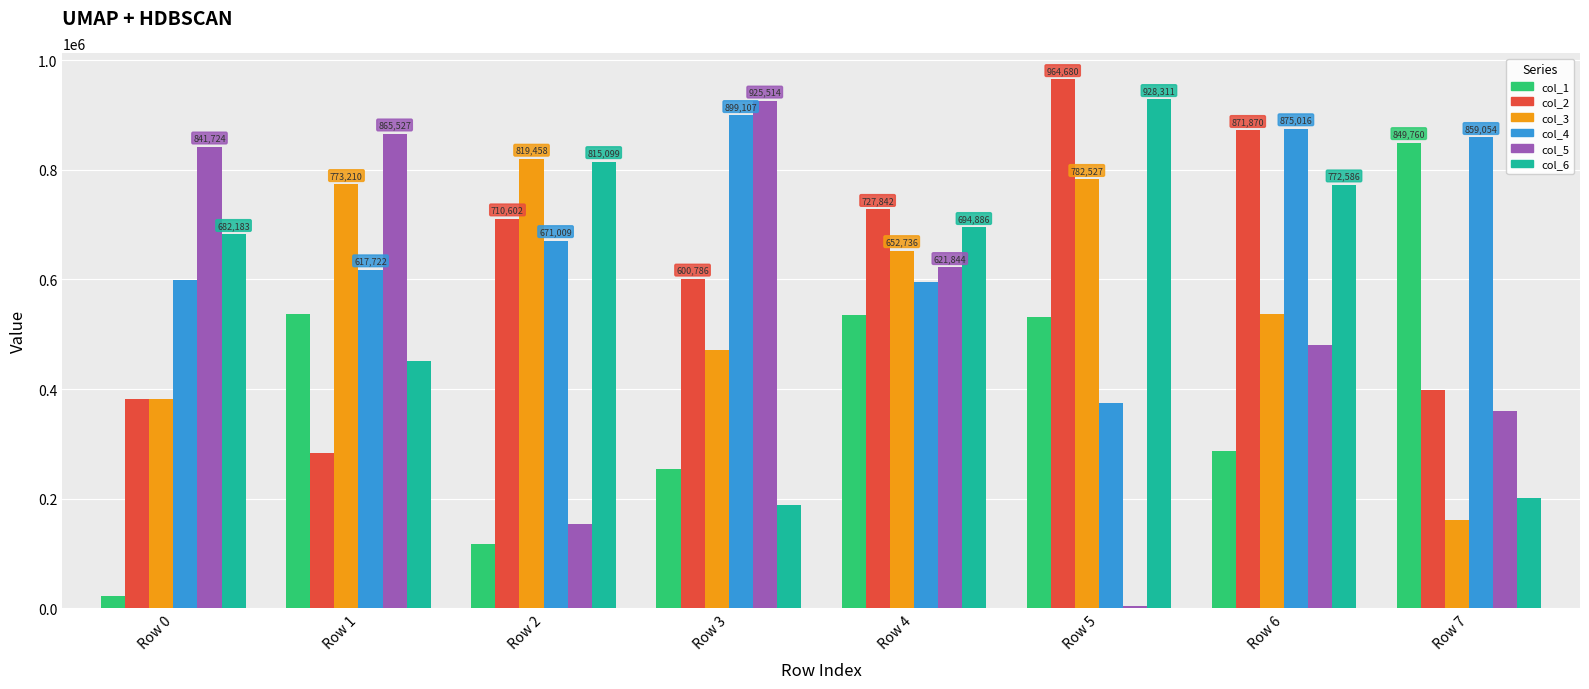

List the series in order of their peak value, highest first.

col_2, col_6, col_5, col_4, col_1, col_3